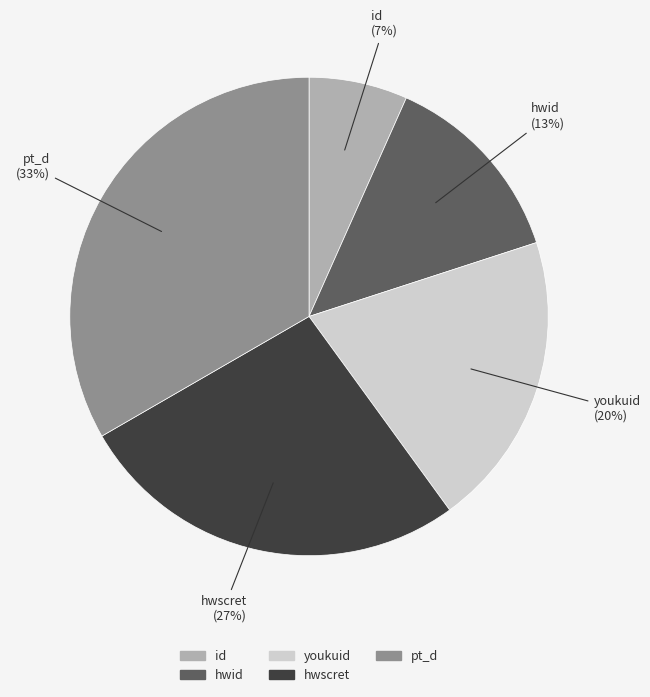

Does pt_d account for over 50% of the chart?

No